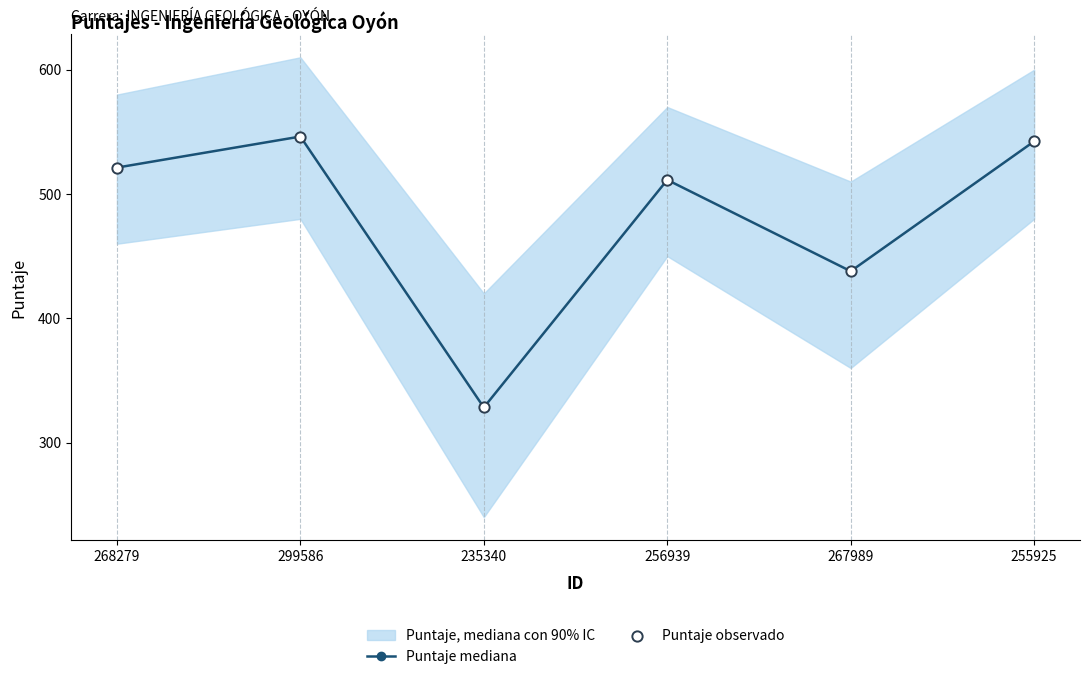

At which category is the sum across all series the highest?

299586